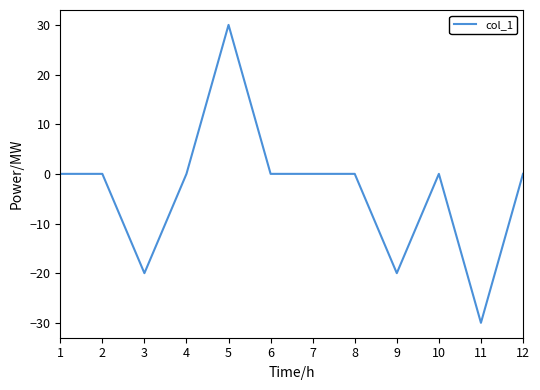

What is the difference between the maximum and minimum values?

60